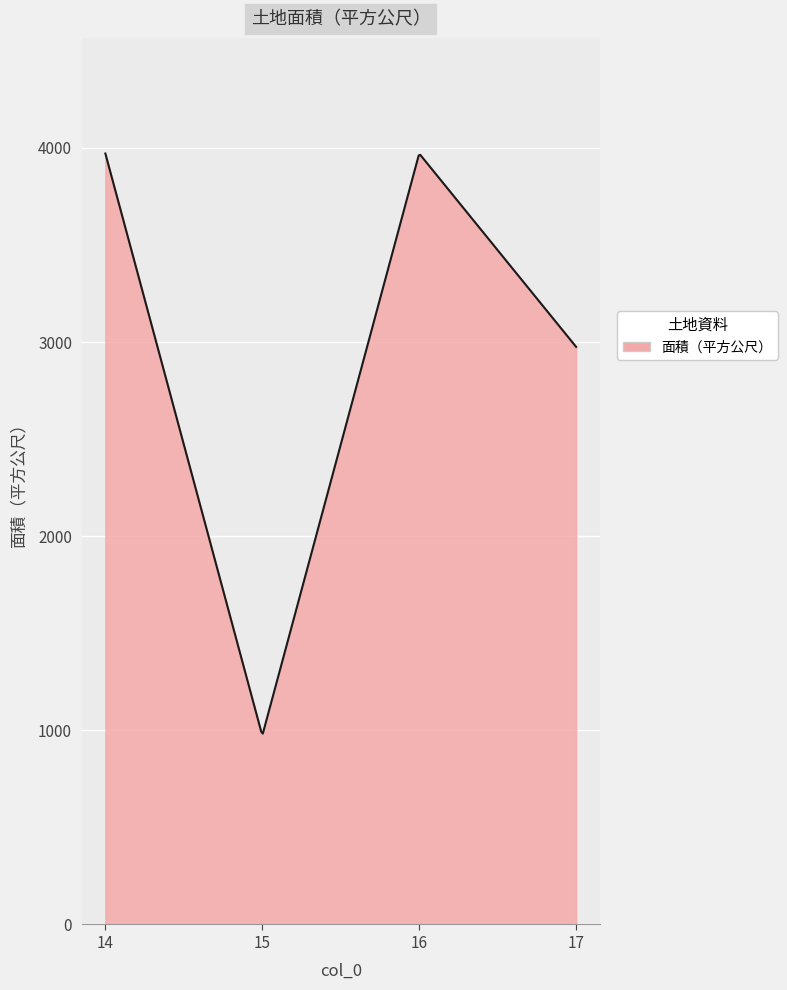

What is the greatest value displayed?

3971.0